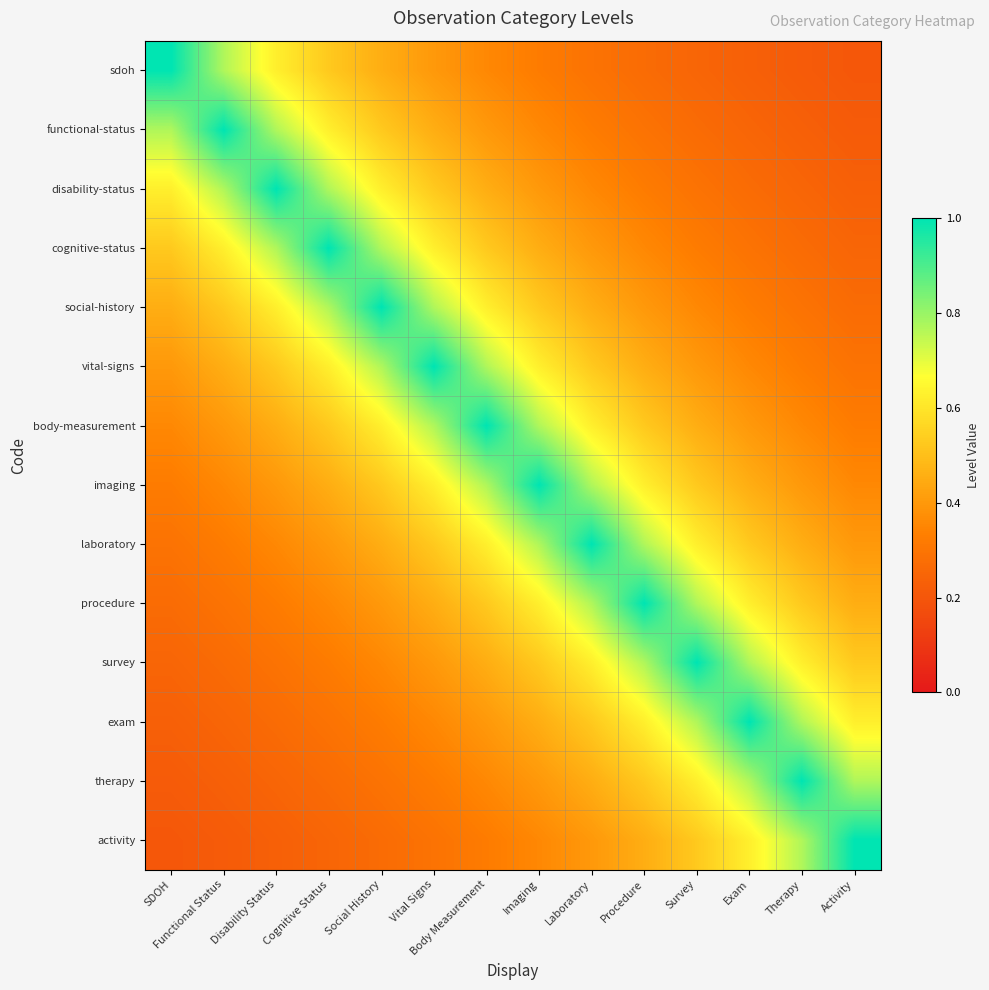

Reading right to left, what are all the values shown in this chart?

sdoh: Activity=0.2	Therapy=0.2	Exam=0.2	Survey=0.2	Procedure=0.3	Laboratory=0.3	Imaging=0.3	Body Measurement=0.4	Vital Signs=0.4	Social History=0.5	Cognitive Status=0.5	Disability Status=0.6	Functional Status=0.8	SDOH=1.0
functional-status: Activity=0.2	Therapy=0.2	Exam=0.2	Survey=0.3	Procedure=0.3	Laboratory=0.3	Imaging=0.4	Body Measurement=0.4	Vital Signs=0.5	Social History=0.5	Cognitive Status=0.6	Disability Status=0.8	Functional Status=1.0	SDOH=0.8
disability-status: Activity=0.2	Therapy=0.2	Exam=0.3	Survey=0.3	Procedure=0.3	Laboratory=0.4	Imaging=0.4	Body Measurement=0.5	Vital Signs=0.5	Social History=0.6	Cognitive Status=0.8	Disability Status=1.0	Functional Status=0.8	SDOH=0.6
cognitive-status: Activity=0.2	Therapy=0.3	Exam=0.3	Survey=0.3	Procedure=0.4	Laboratory=0.4	Imaging=0.5	Body Measurement=0.5	Vital Signs=0.6	Social History=0.8	Cognitive Status=1.0	Disability Status=0.8	Functional Status=0.6	SDOH=0.5
social-history: Activity=0.3	Therapy=0.3	Exam=0.3	Survey=0.4	Procedure=0.4	Laboratory=0.5	Imaging=0.5	Body Measurement=0.6	Vital Signs=0.8	Social History=1.0	Cognitive Status=0.8	Disability Status=0.6	Functional Status=0.5	SDOH=0.5
vital-signs: Activity=0.3	Therapy=0.3	Exam=0.4	Survey=0.4	Procedure=0.5	Laboratory=0.5	Imaging=0.6	Body Measurement=0.8	Vital Signs=1.0	Social History=0.8	Cognitive Status=0.6	Disability Status=0.5	Functional Status=0.5	SDOH=0.4
body-measurement: Activity=0.3	Therapy=0.4	Exam=0.4	Survey=0.5	Procedure=0.5	Laboratory=0.6	Imaging=0.8	Body Measurement=1.0	Vital Signs=0.8	Social History=0.6	Cognitive Status=0.5	Disability Status=0.5	Functional Status=0.4	SDOH=0.4
imaging: Activity=0.4	Therapy=0.4	Exam=0.5	Survey=0.5	Procedure=0.6	Laboratory=0.8	Imaging=1.0	Body Measurement=0.8	Vital Signs=0.6	Social History=0.5	Cognitive Status=0.5	Disability Status=0.4	Functional Status=0.4	SDOH=0.3
laboratory: Activity=0.4	Therapy=0.5	Exam=0.5	Survey=0.6	Procedure=0.8	Laboratory=1.0	Imaging=0.8	Body Measurement=0.6	Vital Signs=0.5	Social History=0.5	Cognitive Status=0.4	Disability Status=0.4	Functional Status=0.3	SDOH=0.3
procedure: Activity=0.5	Therapy=0.5	Exam=0.6	Survey=0.8	Procedure=1.0	Laboratory=0.8	Imaging=0.6	Body Measurement=0.5	Vital Signs=0.5	Social History=0.4	Cognitive Status=0.4	Disability Status=0.3	Functional Status=0.3	SDOH=0.3
survey: Activity=0.5	Therapy=0.6	Exam=0.8	Survey=1.0	Procedure=0.8	Laboratory=0.6	Imaging=0.5	Body Measurement=0.5	Vital Signs=0.4	Social History=0.4	Cognitive Status=0.3	Disability Status=0.3	Functional Status=0.3	SDOH=0.2
exam: Activity=0.6	Therapy=0.8	Exam=1.0	Survey=0.8	Procedure=0.6	Laboratory=0.5	Imaging=0.5	Body Measurement=0.4	Vital Signs=0.4	Social History=0.3	Cognitive Status=0.3	Disability Status=0.3	Functional Status=0.2	SDOH=0.2
therapy: Activity=0.8	Therapy=1.0	Exam=0.8	Survey=0.6	Procedure=0.5	Laboratory=0.5	Imaging=0.4	Body Measurement=0.4	Vital Signs=0.3	Social History=0.3	Cognitive Status=0.3	Disability Status=0.2	Functional Status=0.2	SDOH=0.2
activity: Activity=1.0	Therapy=0.8	Exam=0.6	Survey=0.5	Procedure=0.5	Laboratory=0.4	Imaging=0.4	Body Measurement=0.3	Vital Signs=0.3	Social History=0.3	Cognitive Status=0.2	Disability Status=0.2	Functional Status=0.2	SDOH=0.2